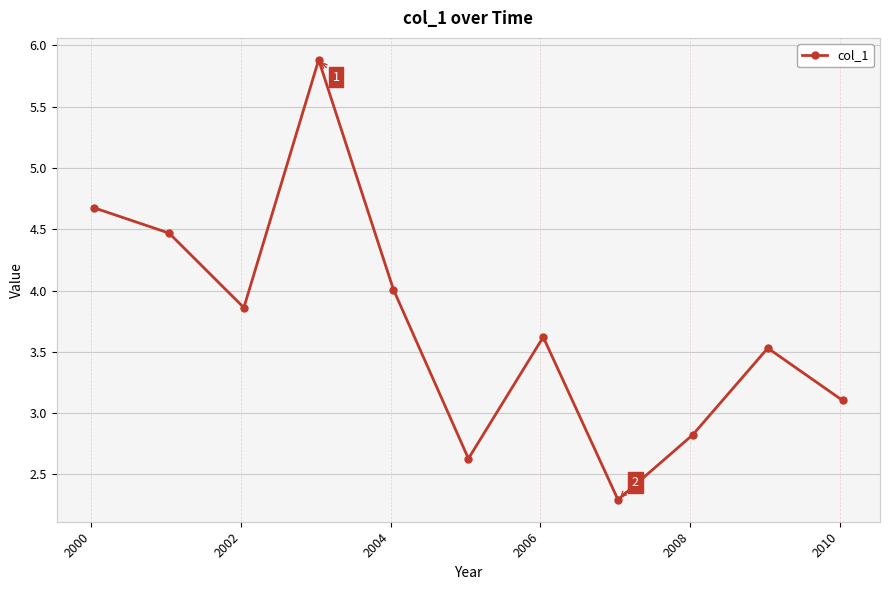

What is the minimum value shown in the chart?

2.3